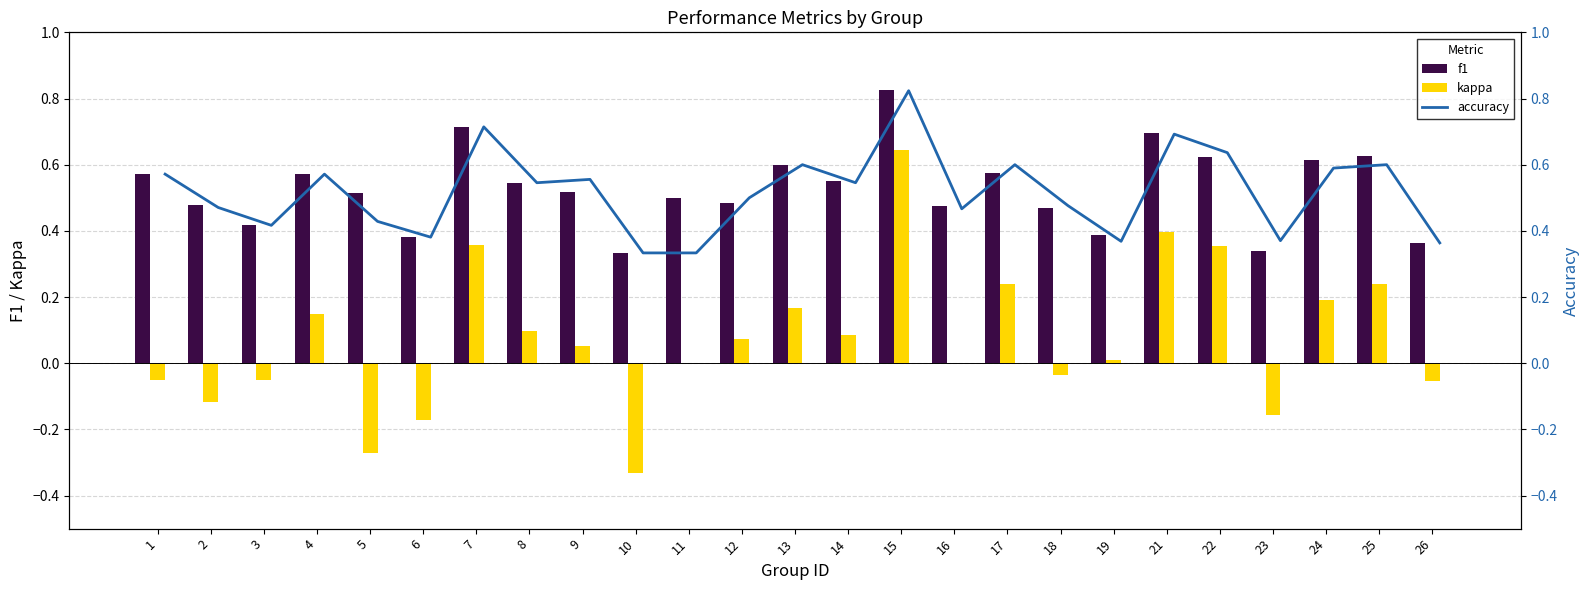

The kappa series shows 0.5 at 21. True or false?

False